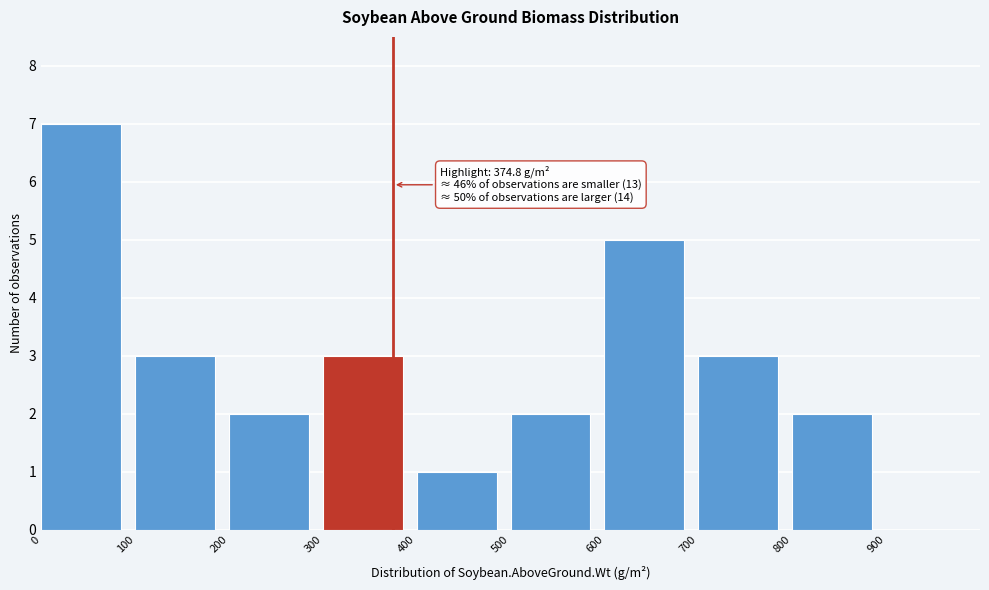

Over which range of the x-axis is the bar tallest?

0 to 100